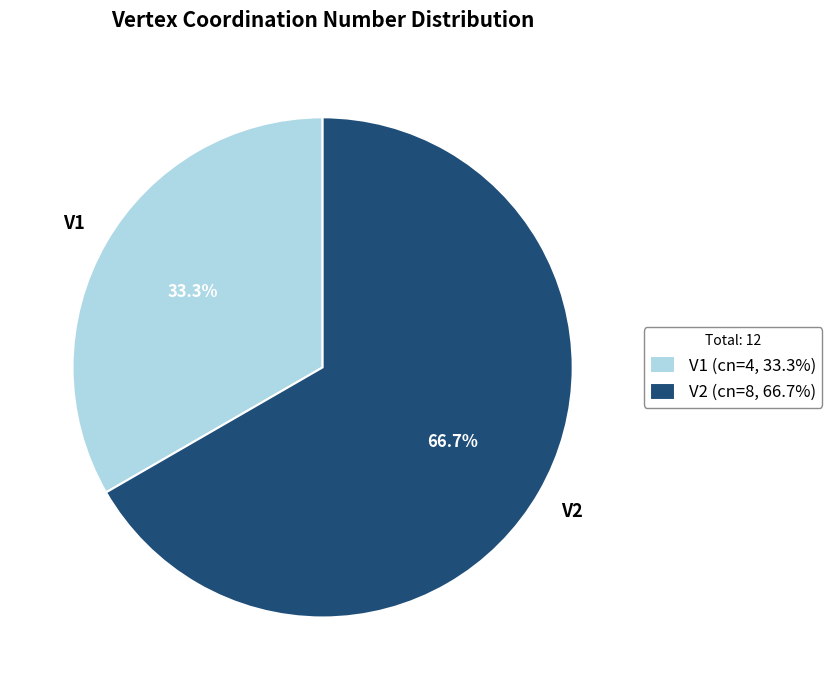

To the nearest percent, what portion does V2 represent?

67%